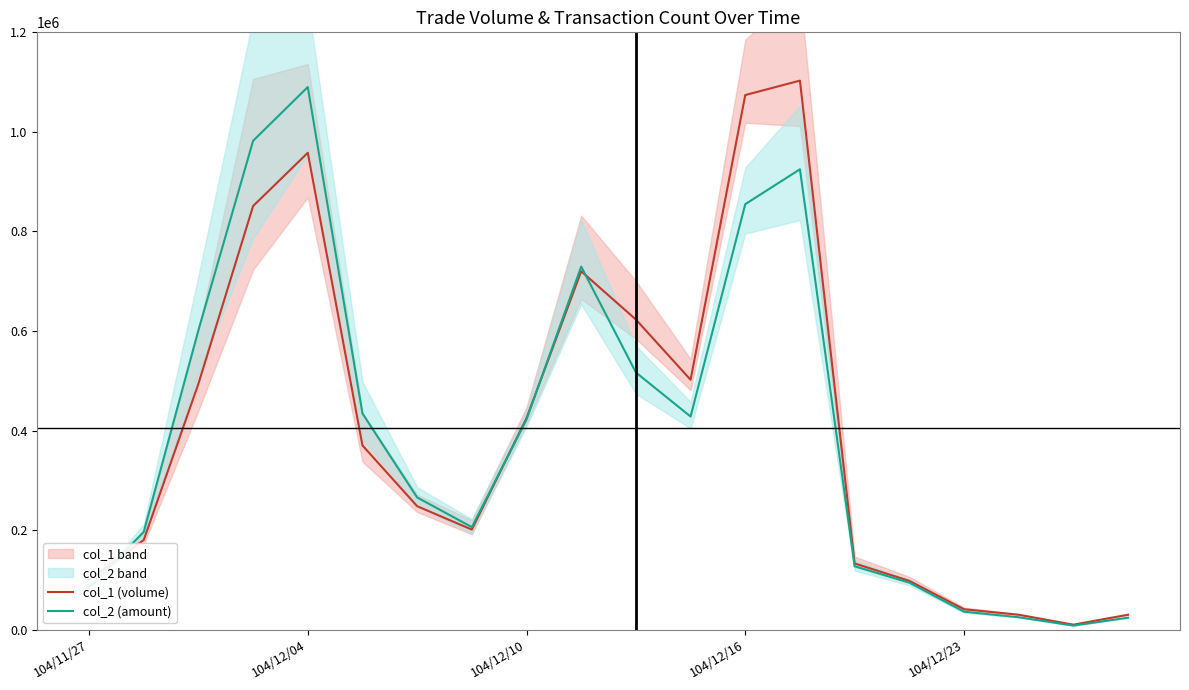

The value of col_2 (amount) at 104/12/16 is 1210967. True or false?

False